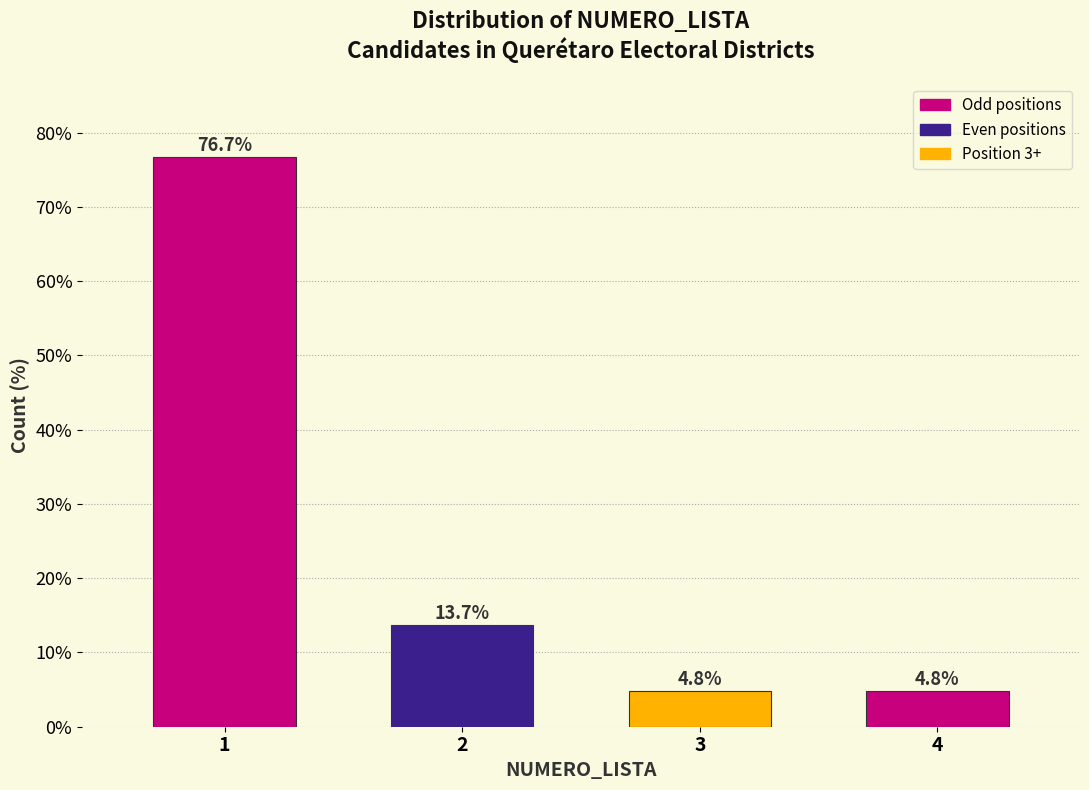

Reading left to right, what are all the values shown in this chart?

1=76.7	2=13.7	3=4.8	4=4.8